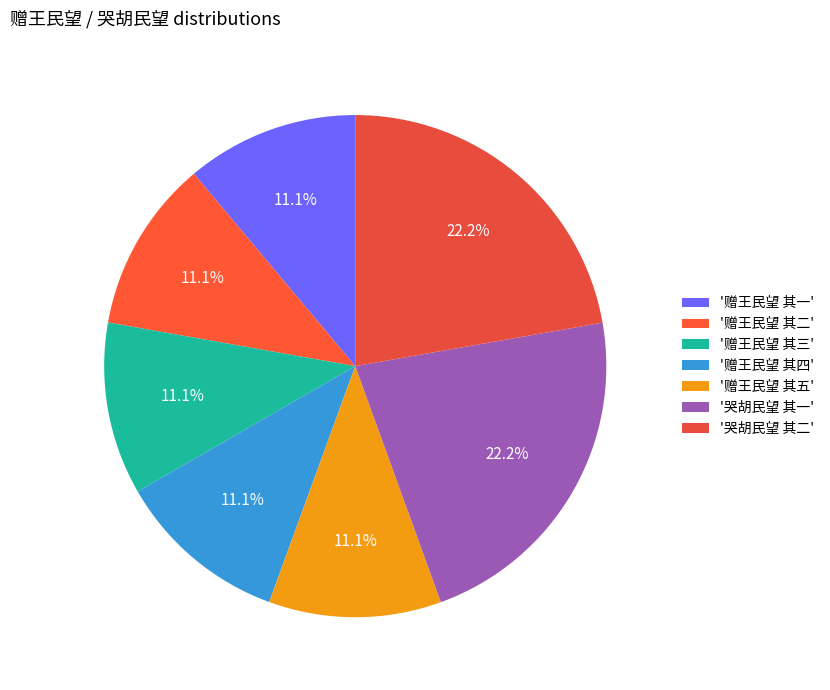

Count the number of slices in the pie.

7